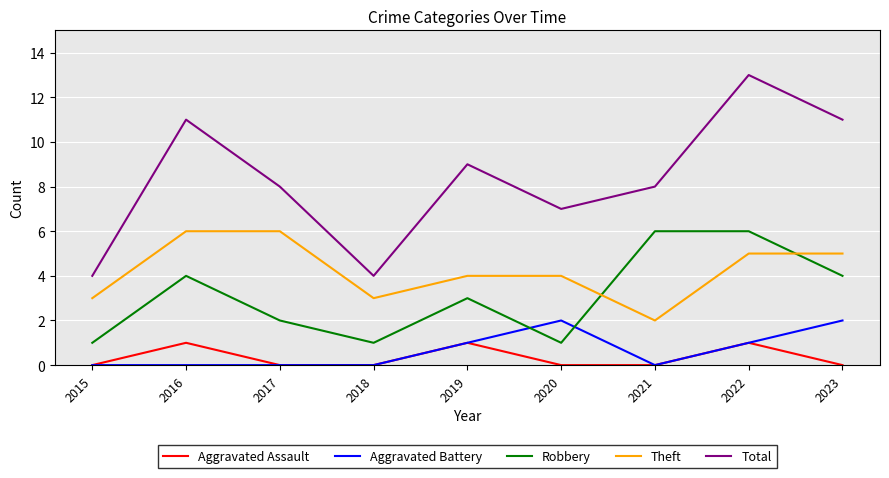

Is the value of Theft at 2019 greater than the value of Aggravated Assault at 2021?

Yes